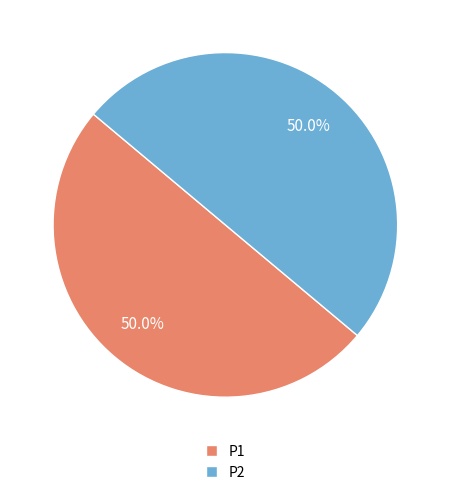

True or false: P2 accounts for 64% of the total.

False